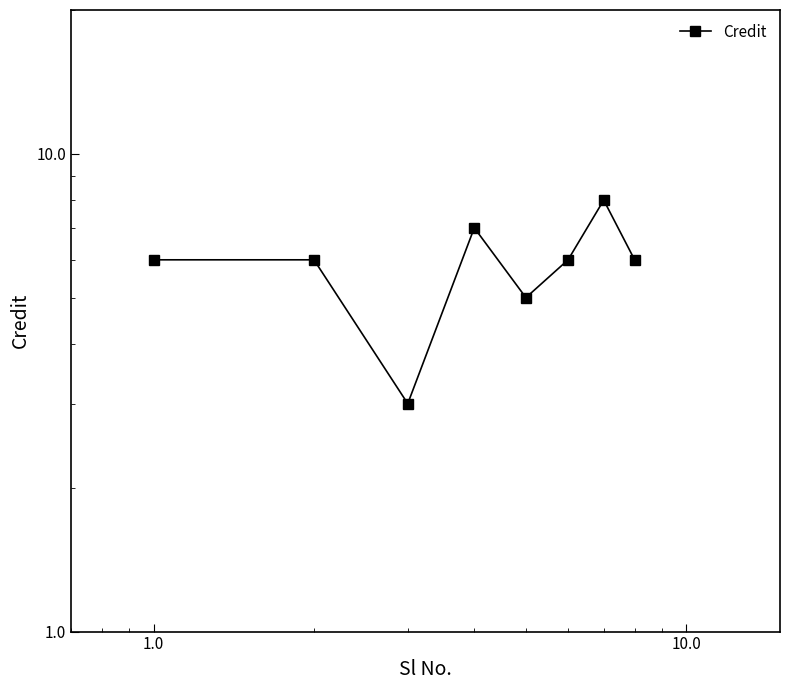

How many series are shown in this chart?

1